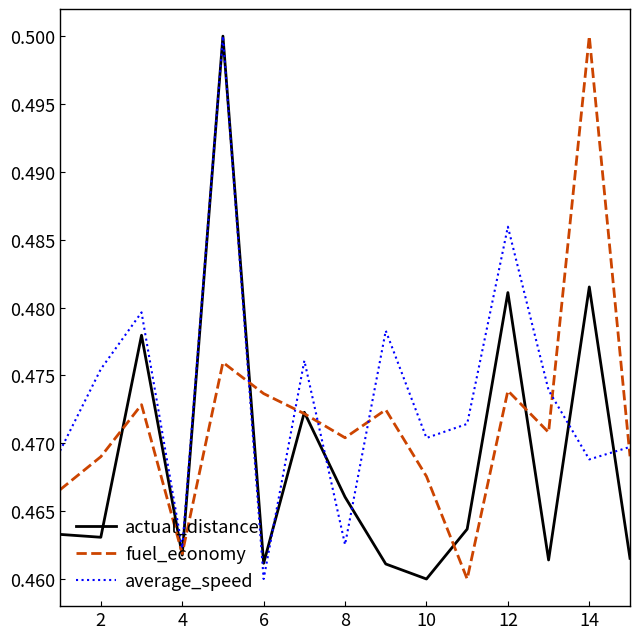

Which series has the largest total across all categories?

average_speed